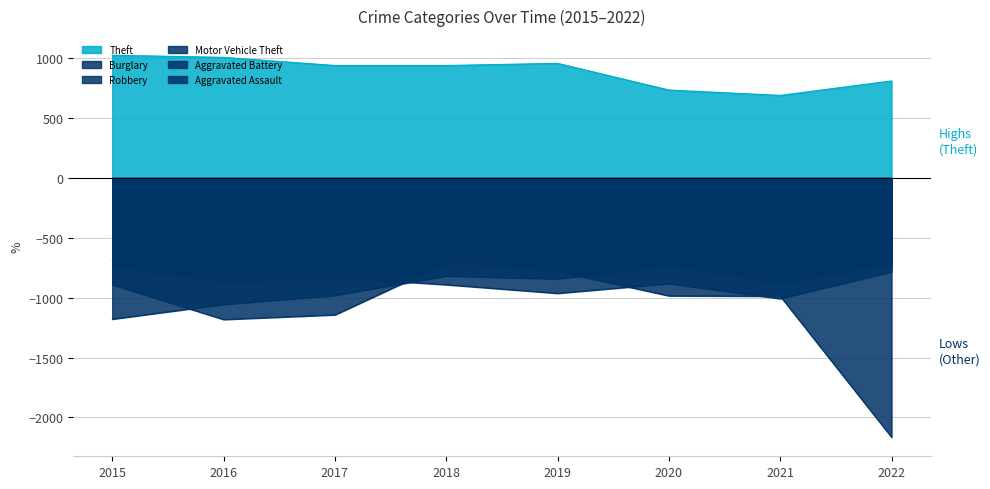

True or false: Burglary and Theft cross at least once.

False